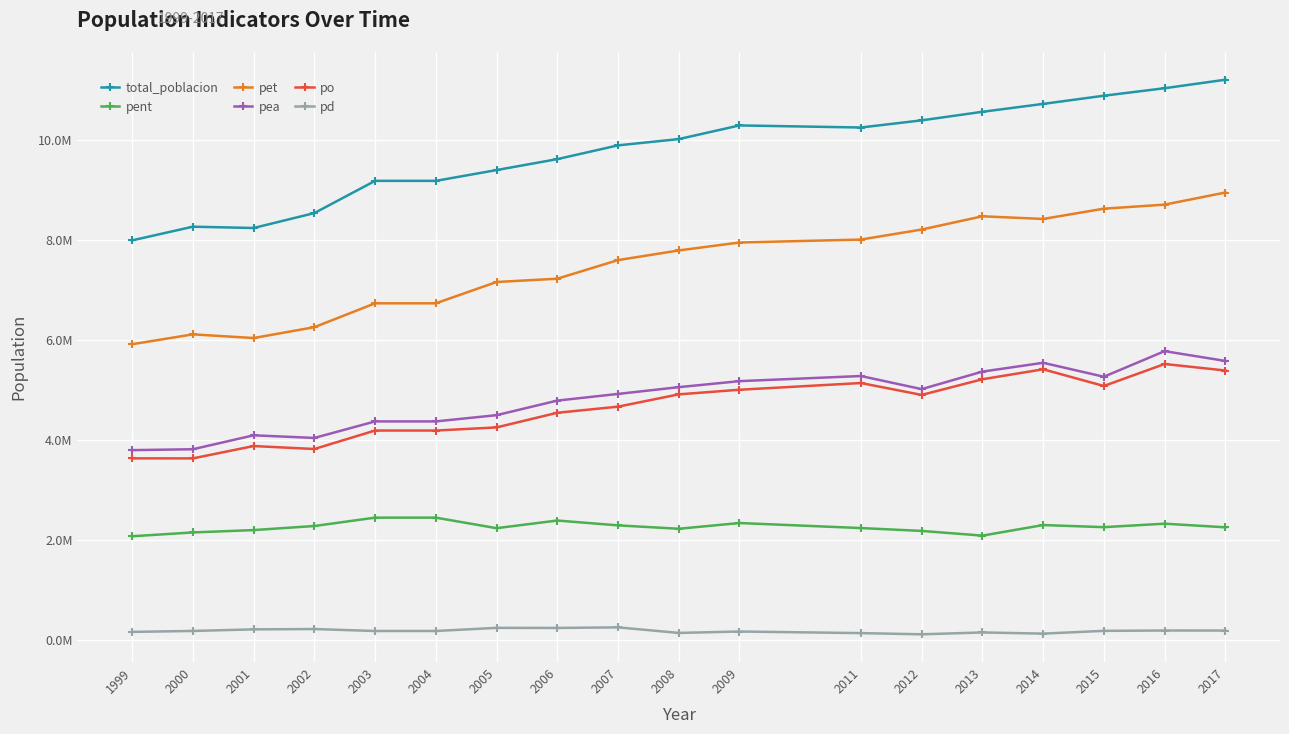

What is the approximate value of pent at 2006, to the nearest 100?

2393600